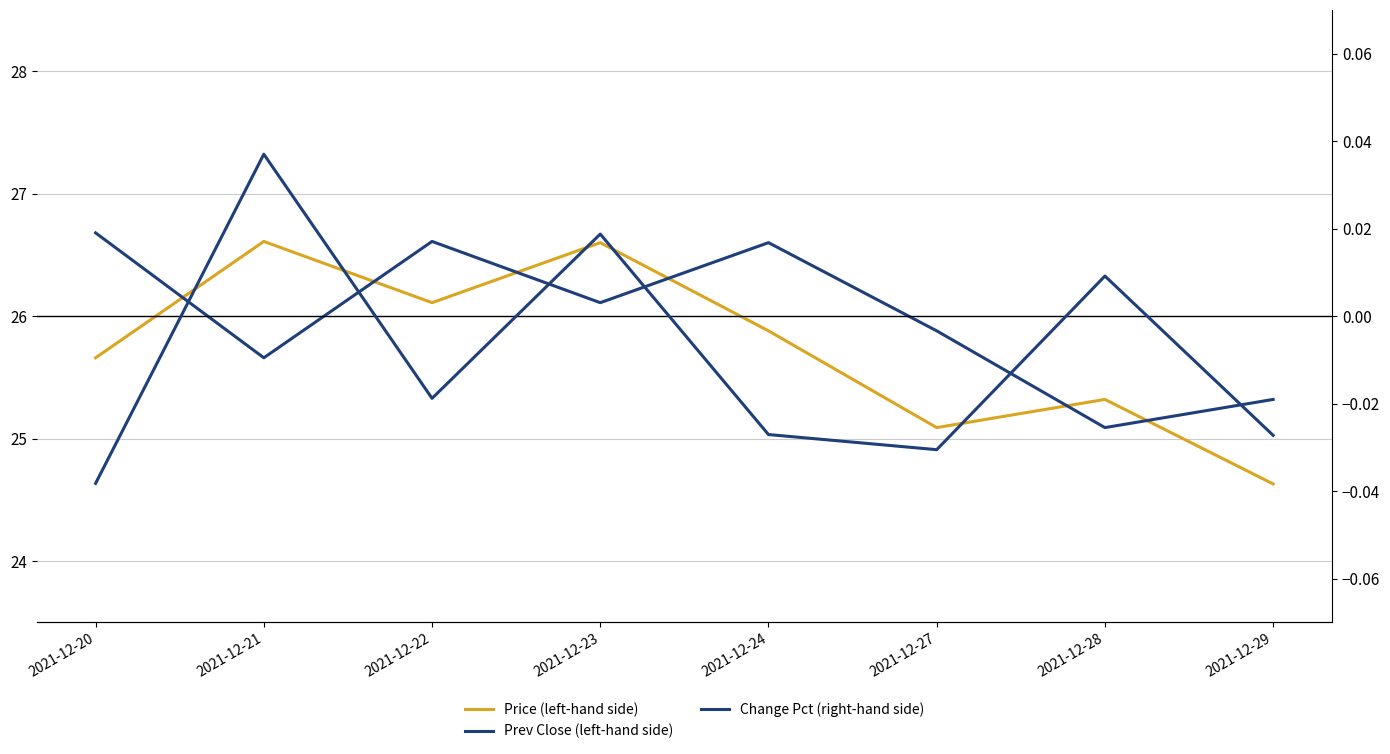

Reading left to right, extract all data points from this chart.

Price (left-hand side): 25.7	26.6	26.1	26.6	25.9	25.1	25.3	24.6
Prev Close (left-hand side): 26.7	25.7	26.6	26.1	26.6	25.9	25.1	25.3
Change Pct (right-hand side): -0.0	0.0	-0.0	0.0	-0.0	-0.0	0.0	-0.0